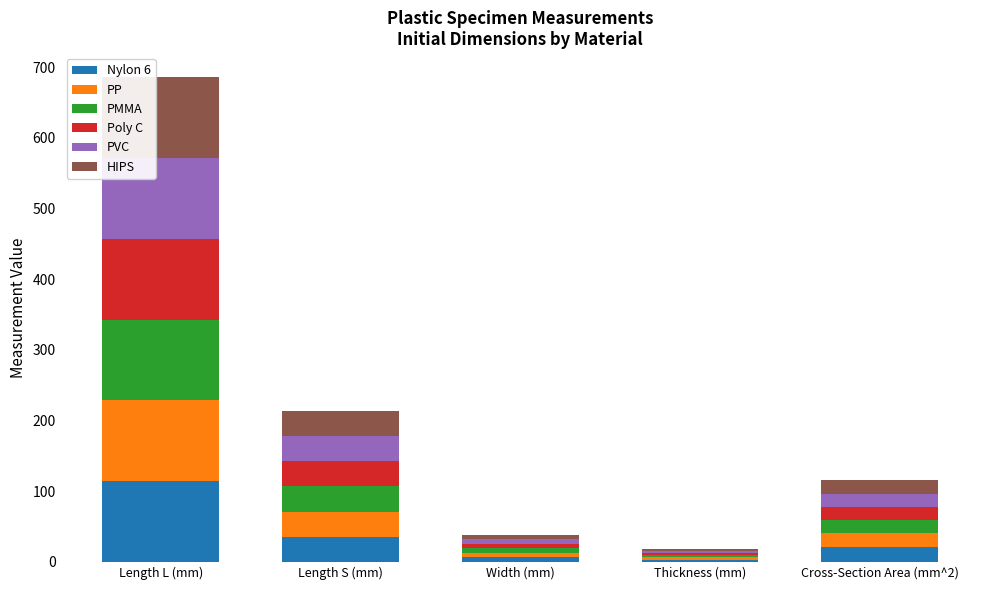

Is it true that Nylon 6 equals 114.9 at Length L (mm)?

True